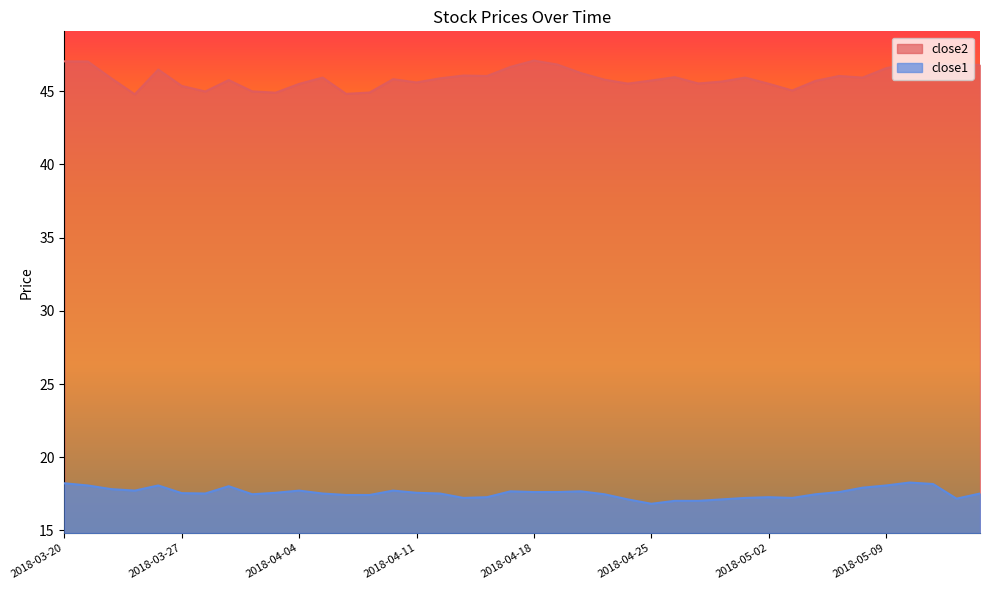

What is the sum of the close2 values at 2018-05-01 and 2018-05-08?

91.9